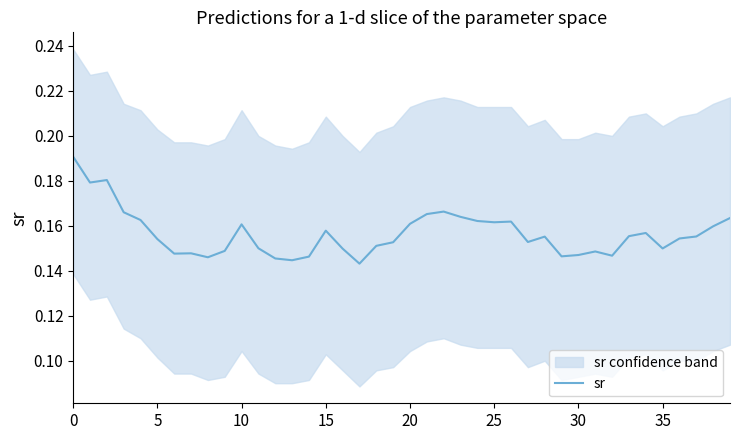

Reading left to right, list all the values displayed in this chart.

0.2	0.2	0.2	0.2	0.2	0.2	0.1	0.1	0.1	0.1	0.2	0.2	0.1	0.1	0.1	0.2	0.1	0.1	0.2	0.2	0.2	0.2	0.2	0.2	0.2	0.2	0.2	0.2	0.2	0.1	0.1	0.1	0.1	0.2	0.2	0.1	0.2	0.2	0.2	0.2